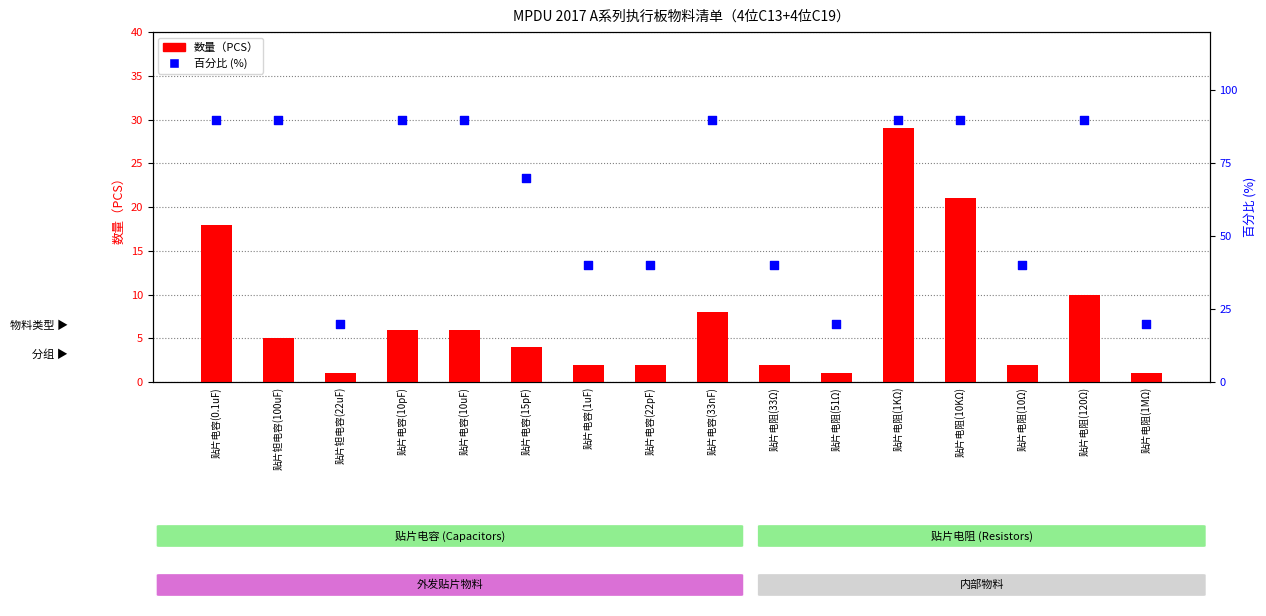

Is the value of 百分比 (%) at 贴片电阻(120Ω) greater than the value of 数量（PCS） at 贴片电容(33nF)?

Yes